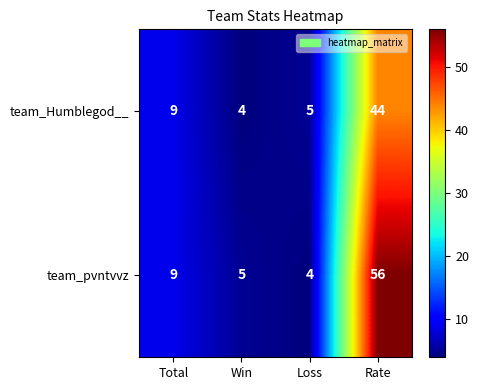

Reading left to right, what are all the values shown in this chart?

team_Humblegod__: 9	4	5	44
team_pvntvvz: 9	5	4	56